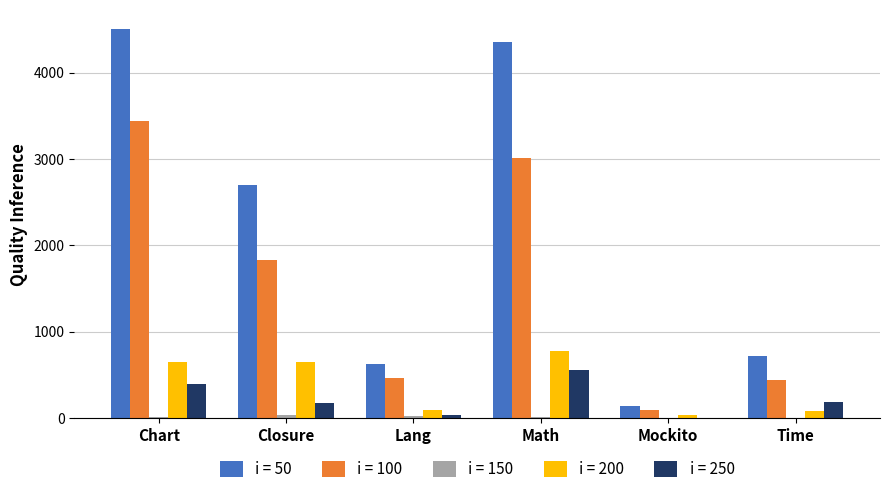

Which series has the largest total across all categories?

i = 50